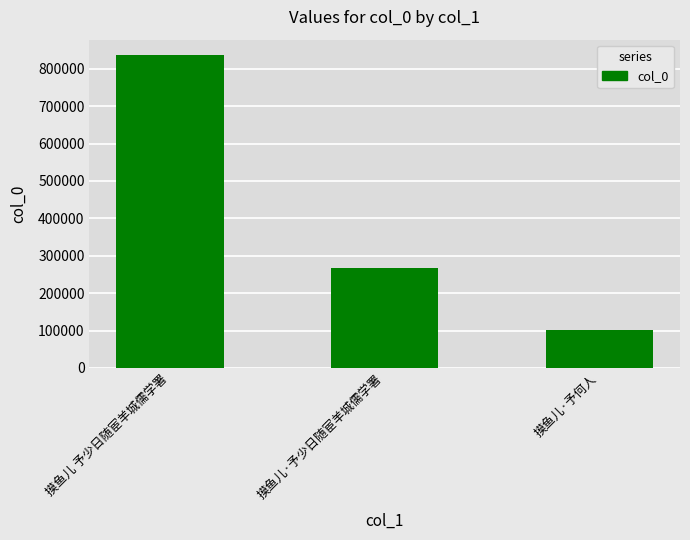

Which has a higher value, 摸鱼儿 予少日随宦羊城儒学署 or 摸鱼儿·予少日随宦羊城儒学署?

摸鱼儿 予少日随宦羊城儒学署